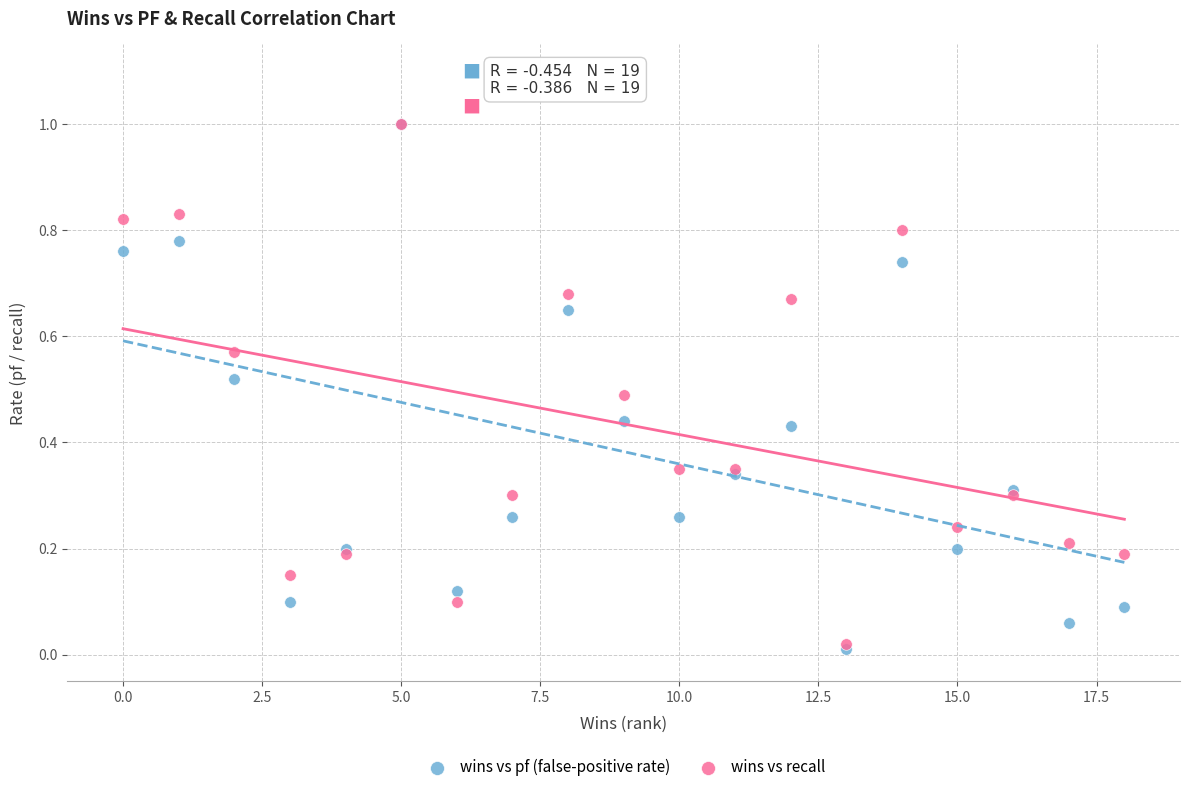

What are all the series names shown in the legend?

wins vs pf (false-positive rate), wins vs recall